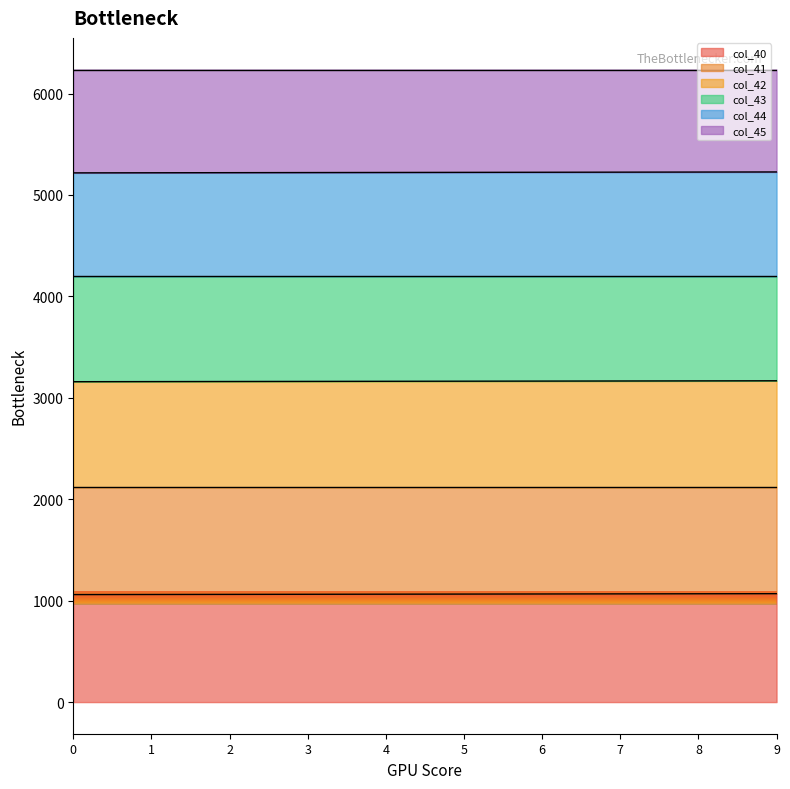

What is the minimum value for col_40?

1060.0